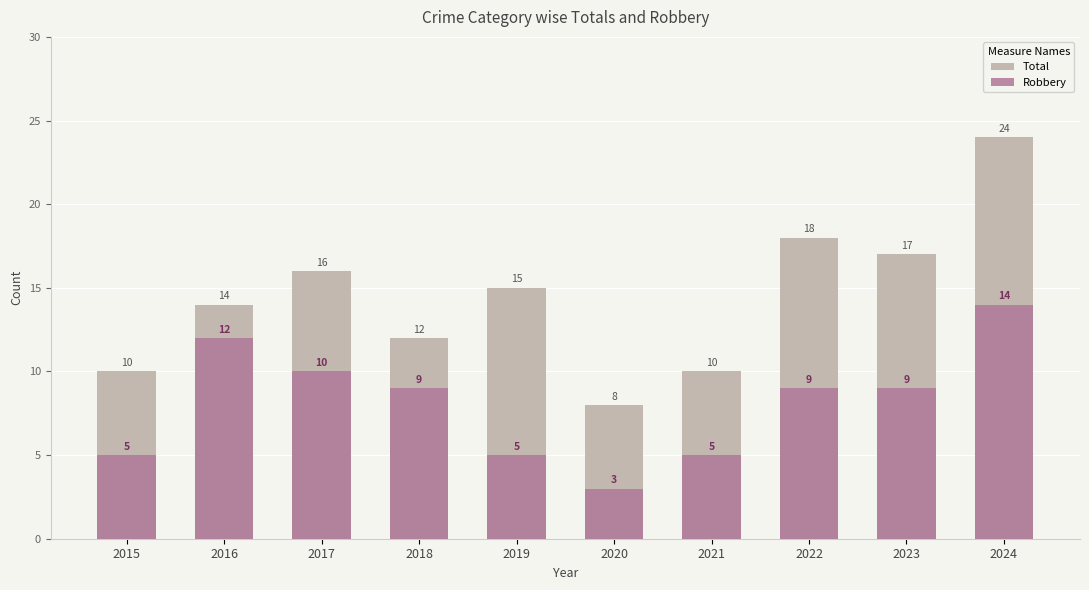

What is the total value across all series at 2016?

26